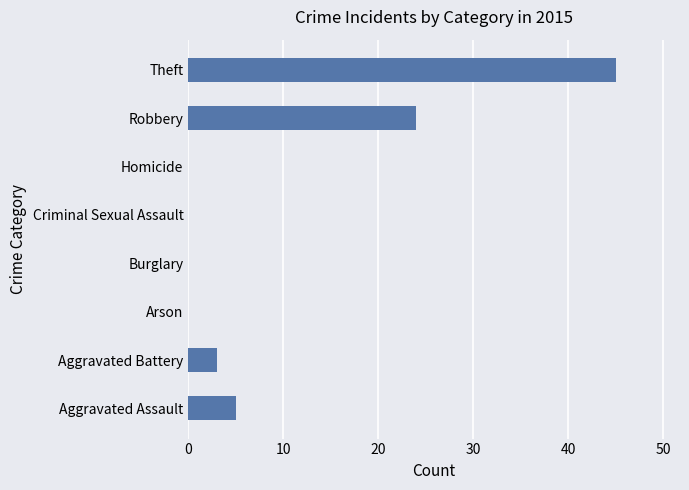

What is the sum of the values at Homicide and Robbery?

24